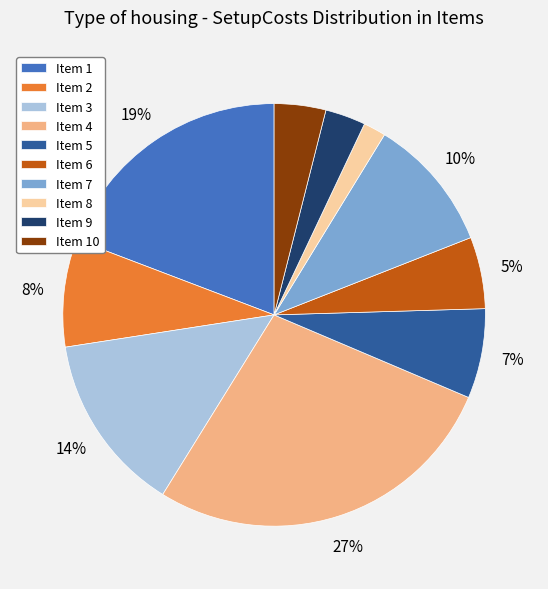

To the nearest percent, what portion does Item 8 represent?

2%